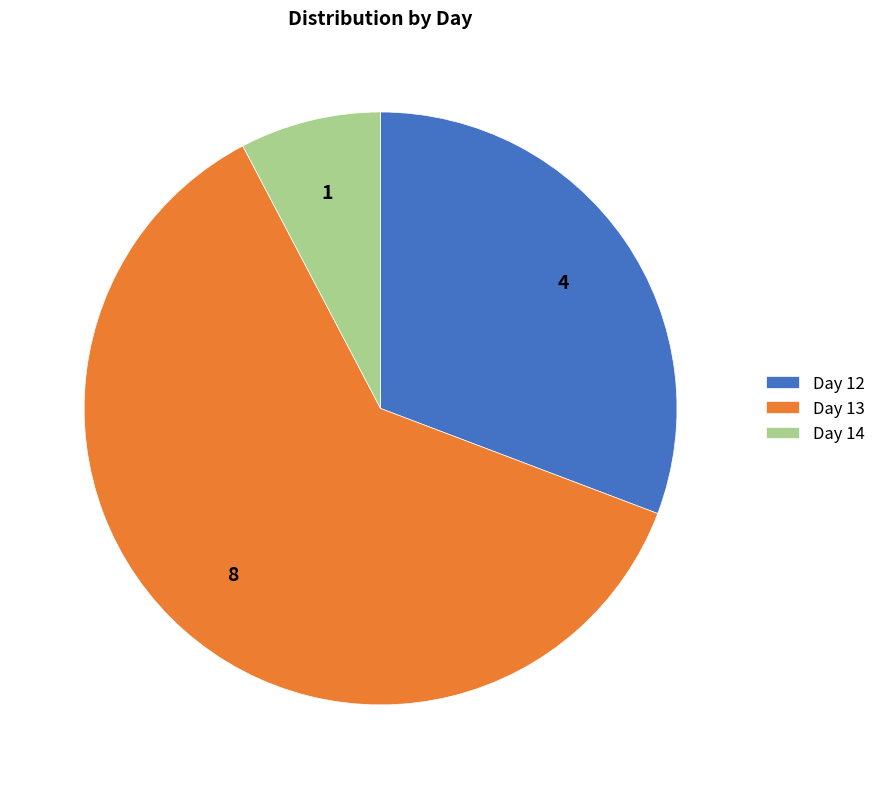

Which slice is the largest?

Day 13